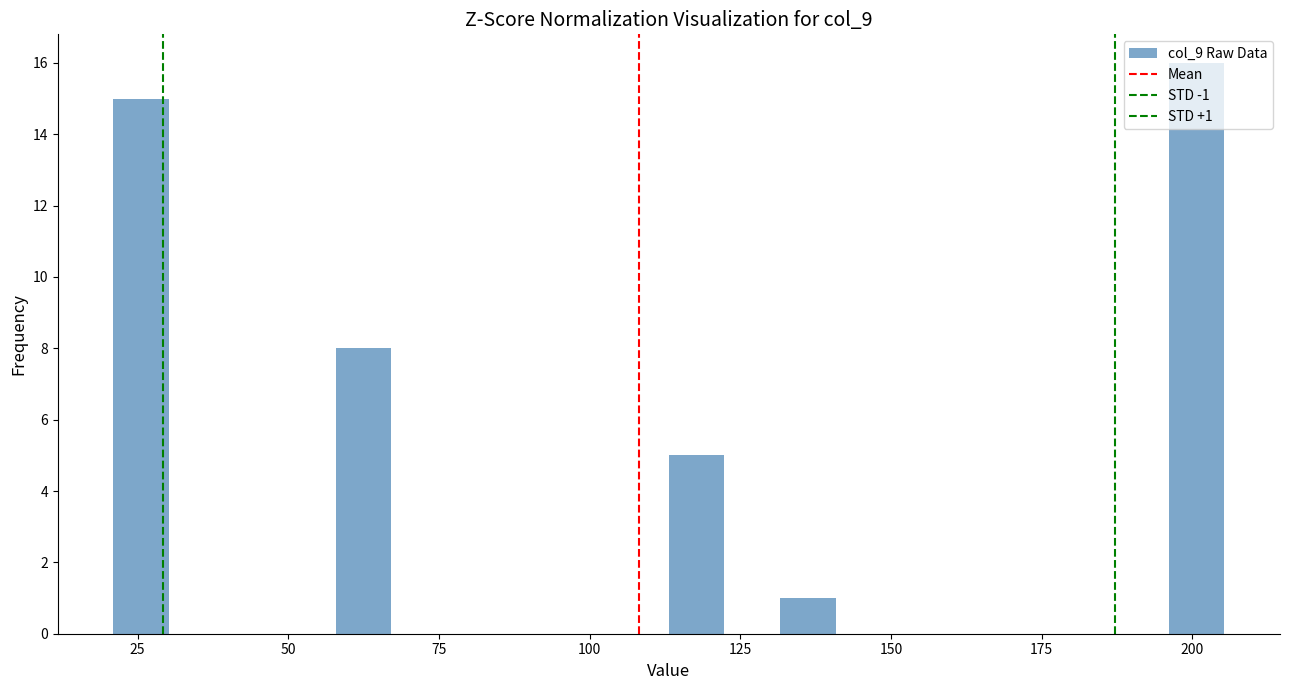

Around what value on the x-axis is the tallest bar? Give the approximate position of its centre, as read against the axis.

200